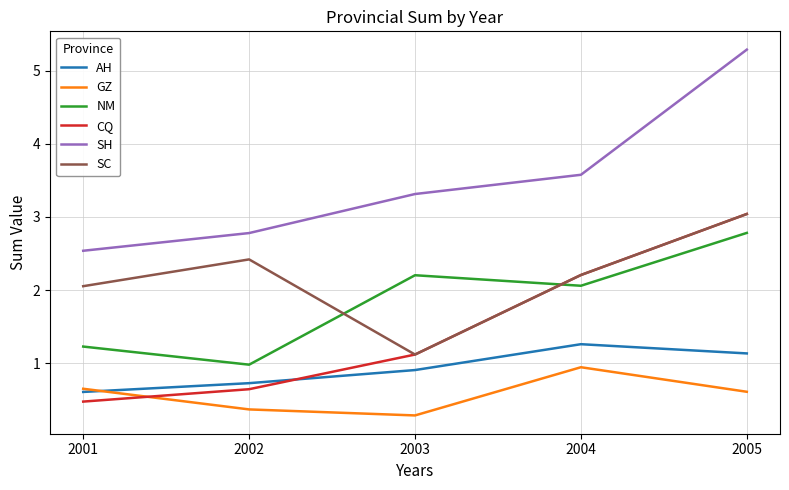

List the labels in order of AH value, smallest first.

2001, 2002, 2003, 2005, 2004